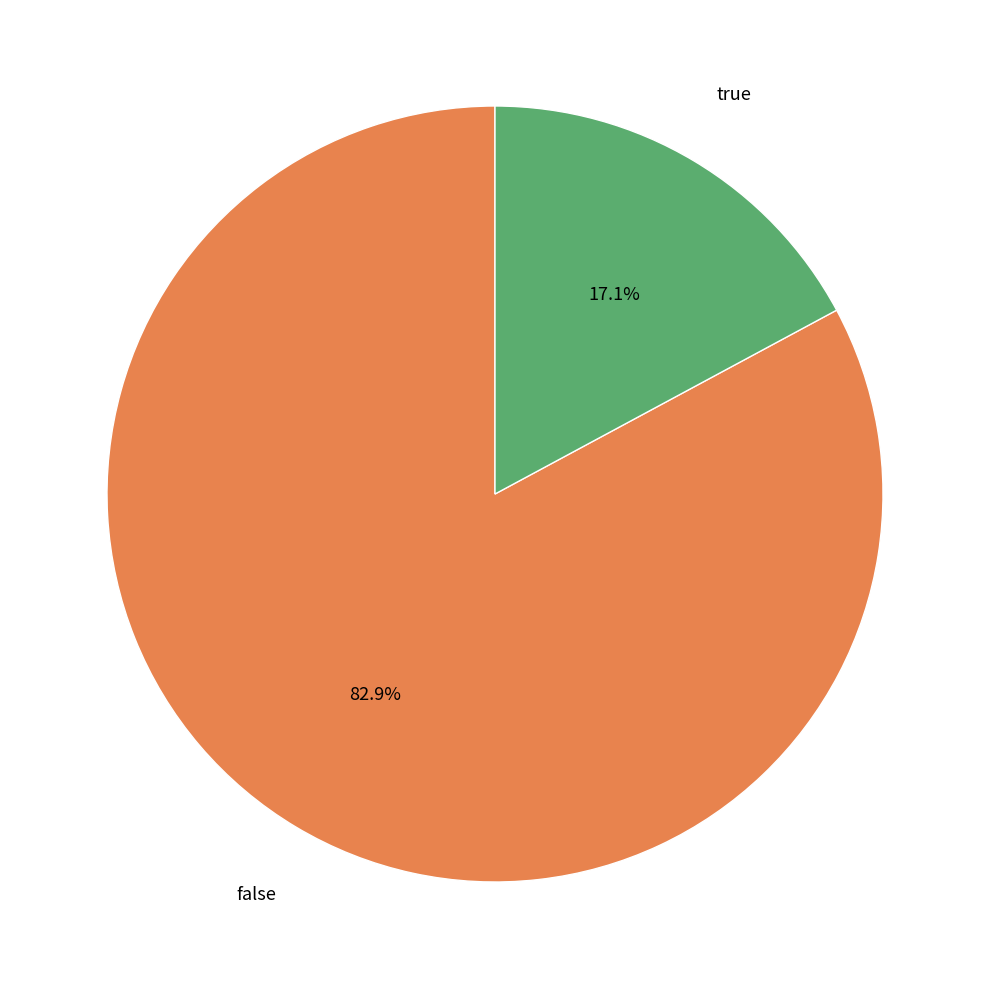

How many segments does this pie chart have?

2